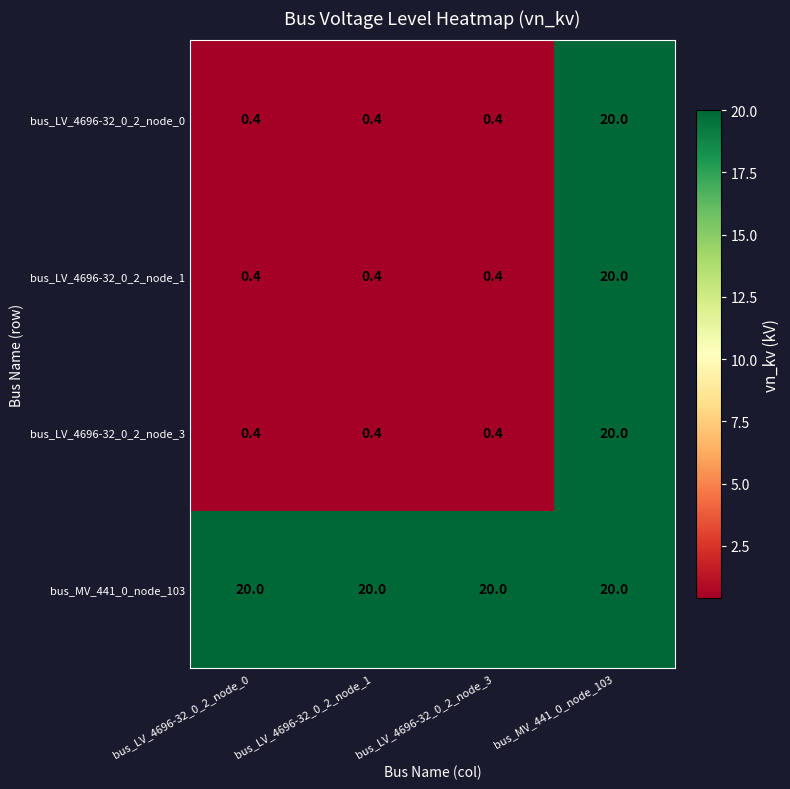

What is the total value across all series at bus_LV_4696-32_0_2_node_3?

21.2